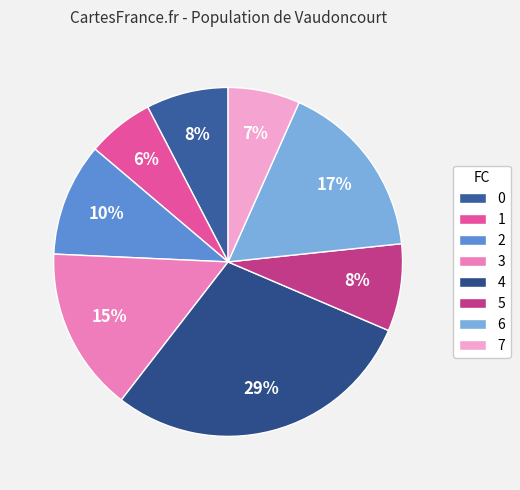

To the nearest percent, what is the difference between the largest and smallest slice percentages?

23%